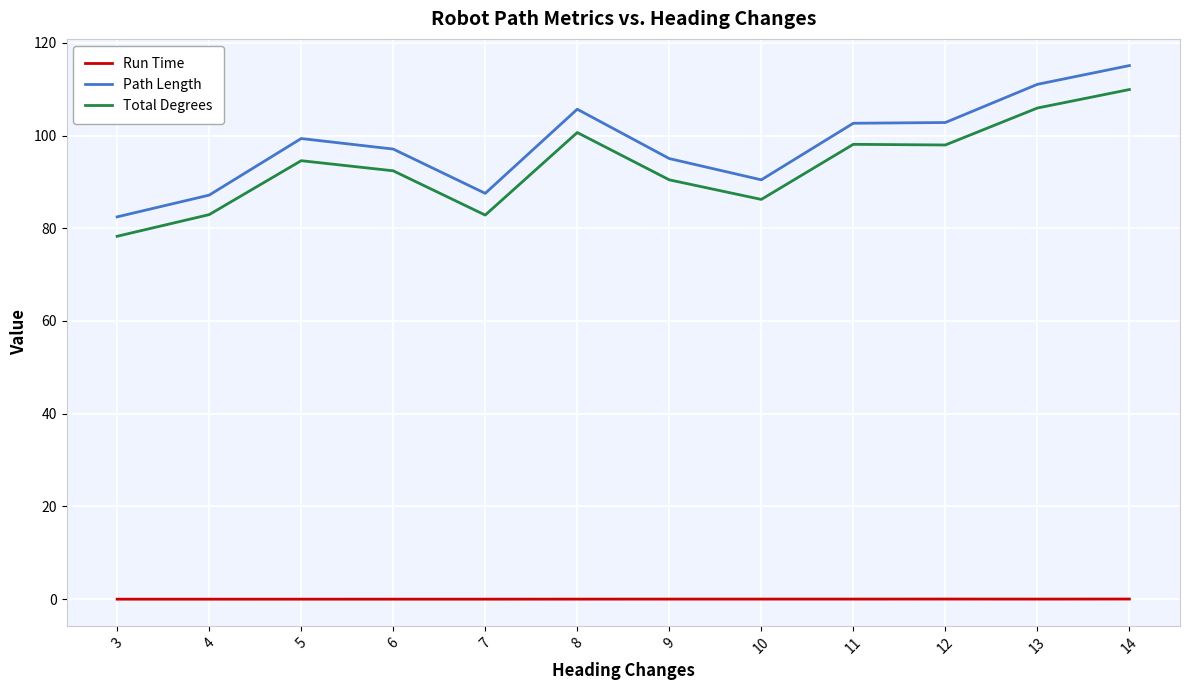

Which series has the widest spread of values?

Path Length